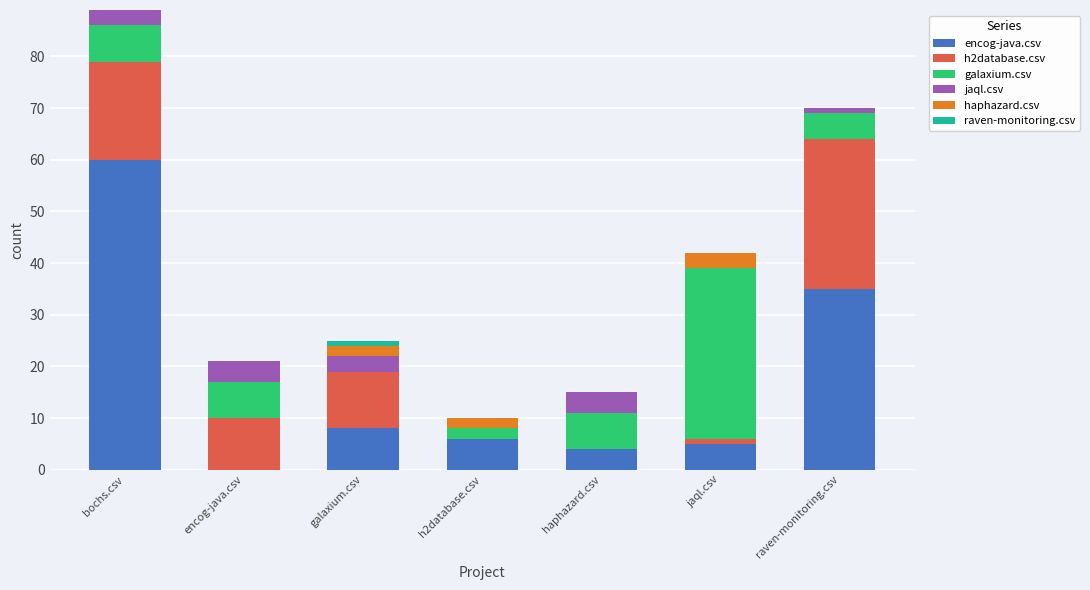

What is the maximum value for encog-java.csv?

60